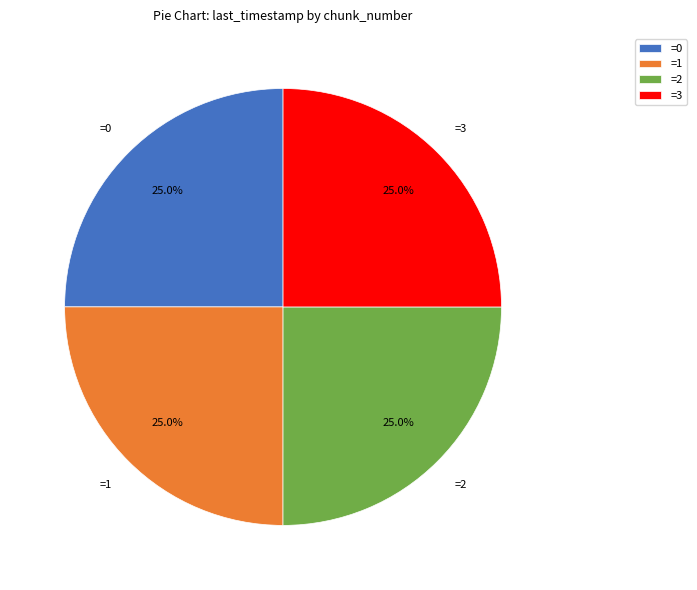

Does any single category account for the majority?

No